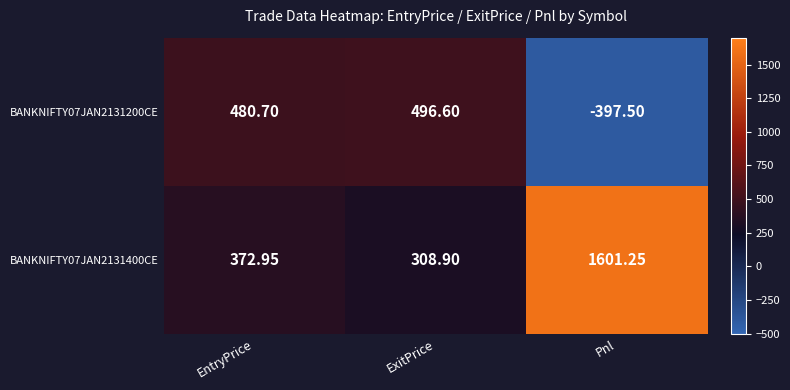

At which category does the chart reach its peak across all series?

Pnl